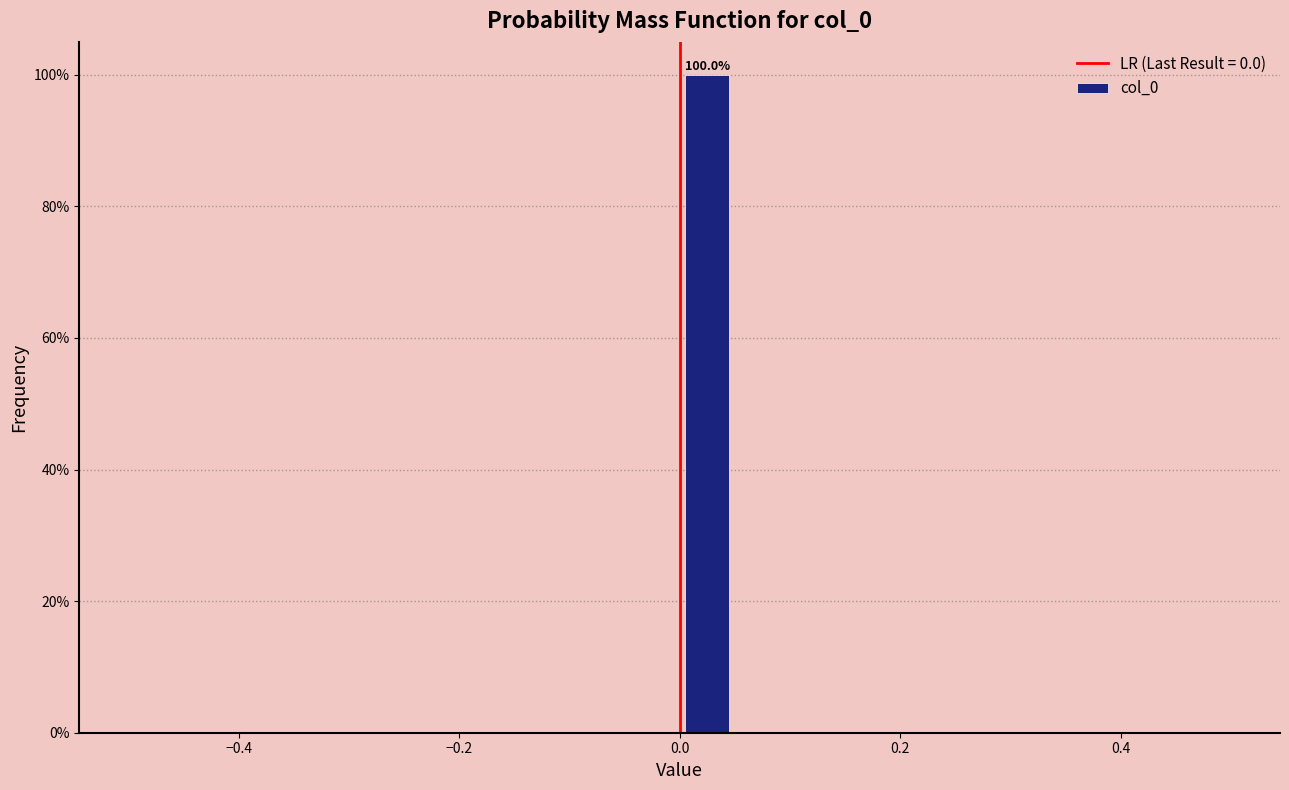

Read against the x-axis, roughly where is the centre of the tallest bar?

0.02